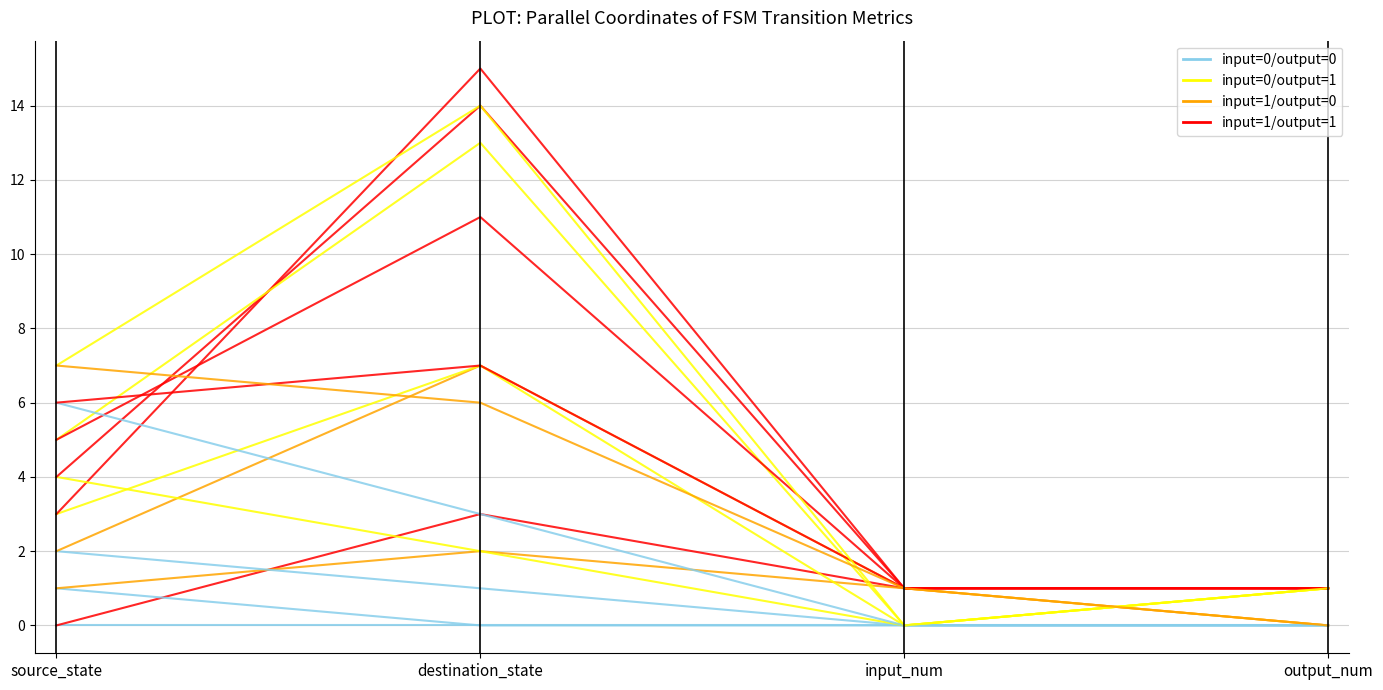

True or false: input=1/output=1 has more than 0 interior local peaks.

True